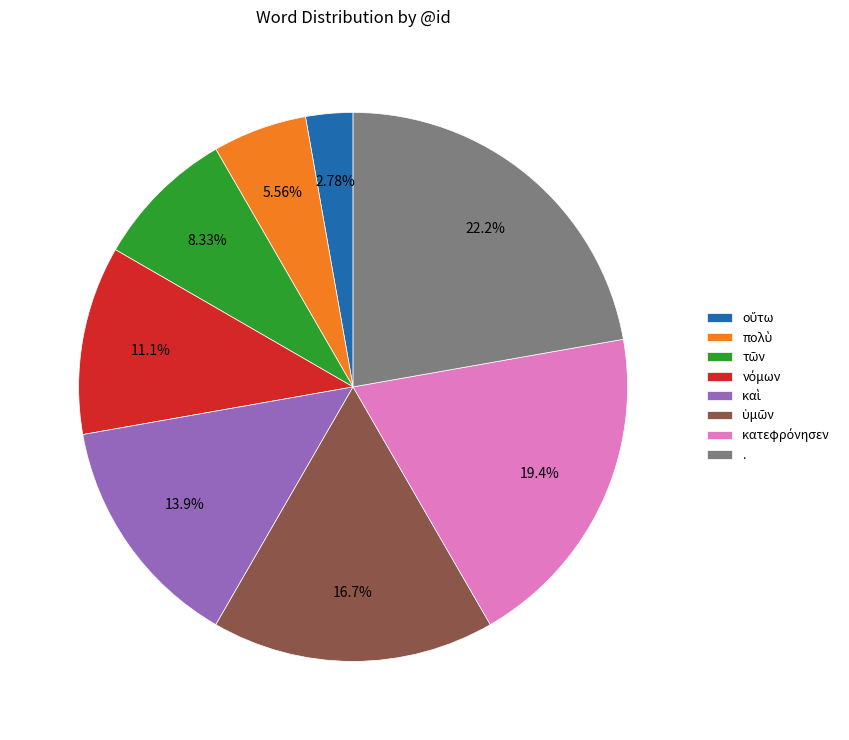

Does any single category account for the majority?

No